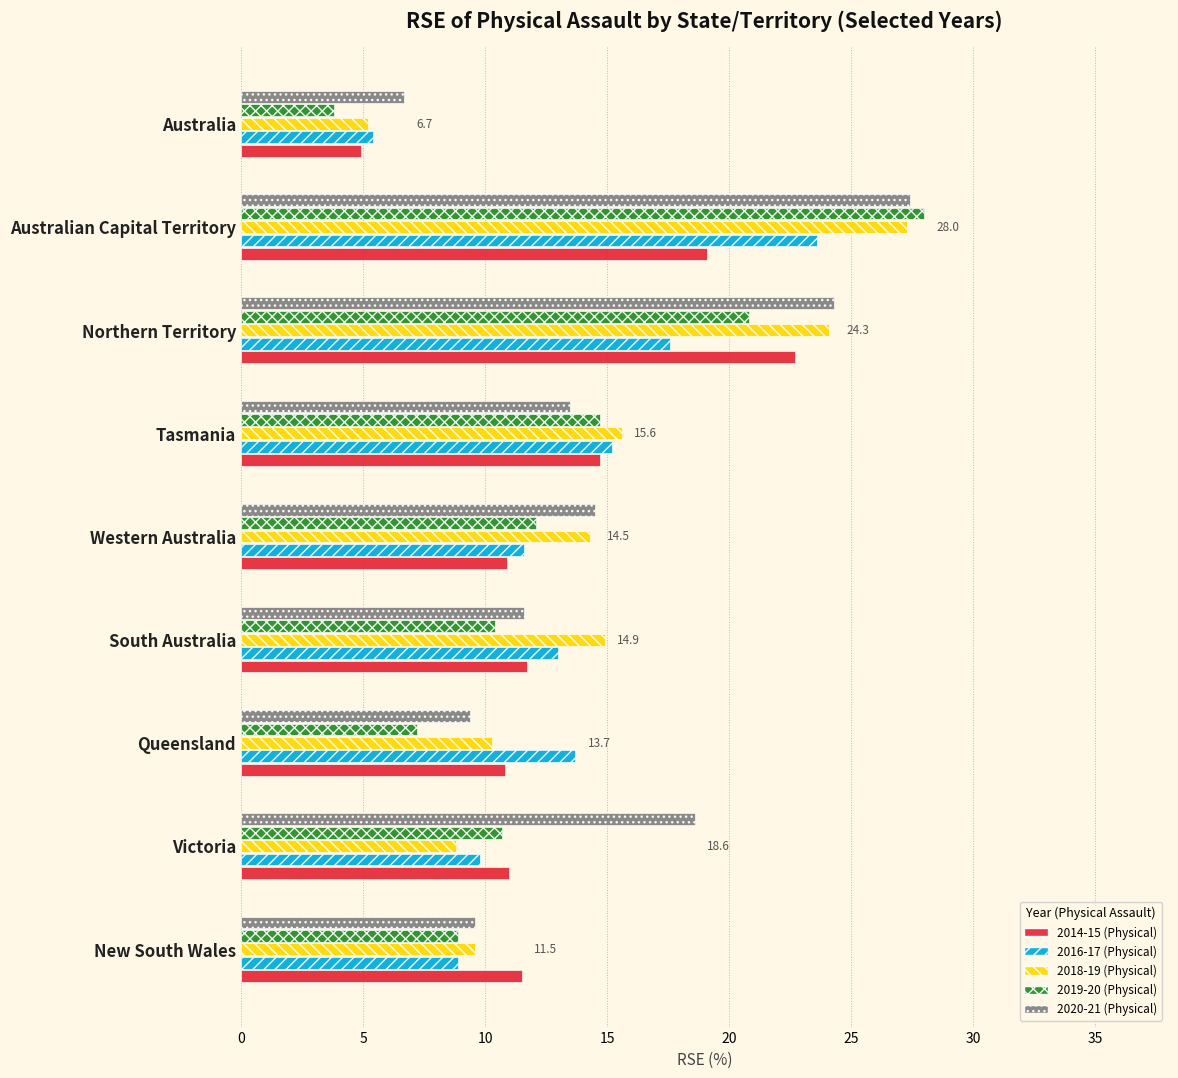

At which category is the sum across all series the highest?

Australian Capital Territory